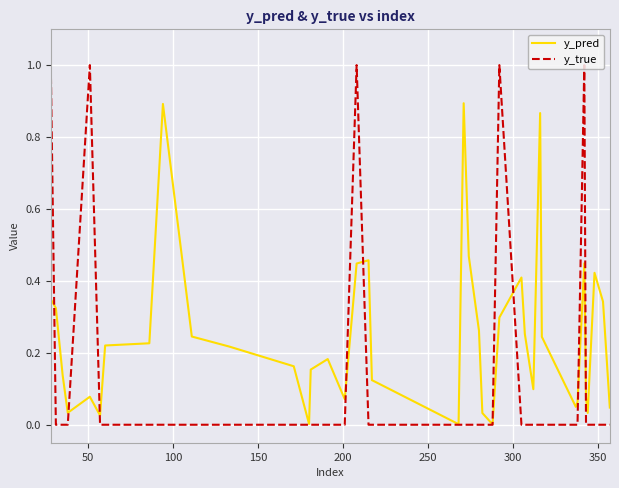

What are all the series names shown in the legend?

y_pred, y_true